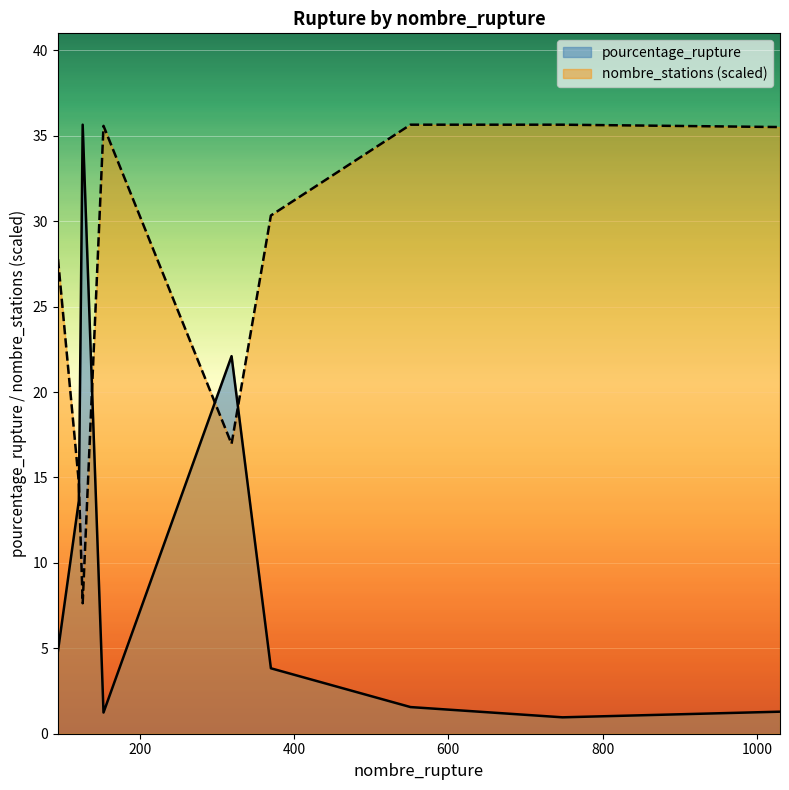

Reading right to left, what are all the values shown in this chart?

pourcentage_rupture: 1.3	1.0	1.6	3.8	22.1	1.2	35.6	13.6	4.8
nombre_stations: 35.5	35.6	35.6	30.3	17.0	35.6	7.6	14.7	27.8